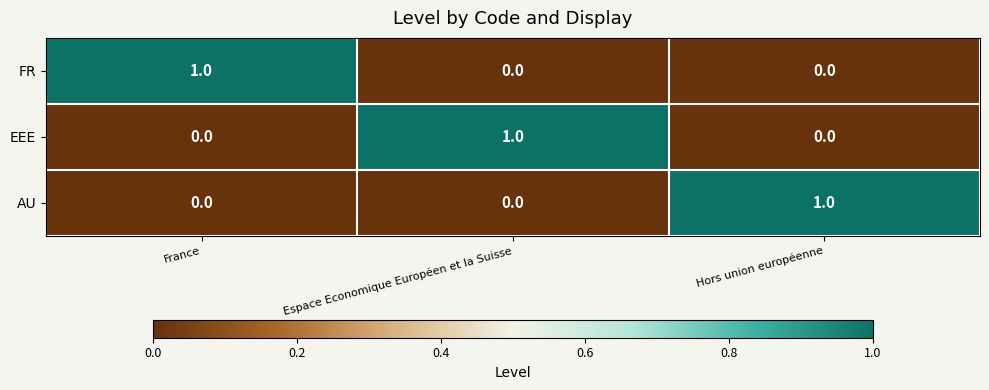

The value of FR at Hors union européenne is 0. True or false?

True